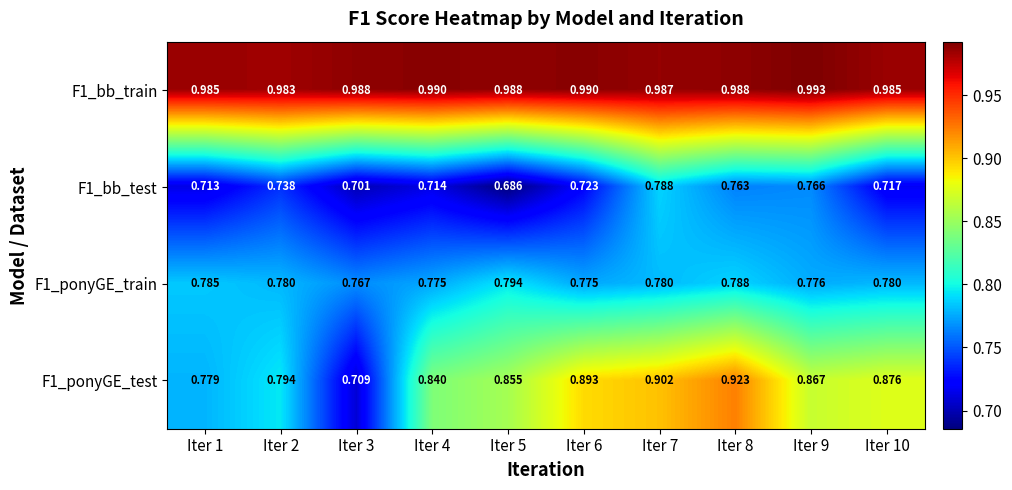

Is the value of F1_bb_test at Iter 2 greater than the value of F1_ponyGE_train at Iter 5?

No